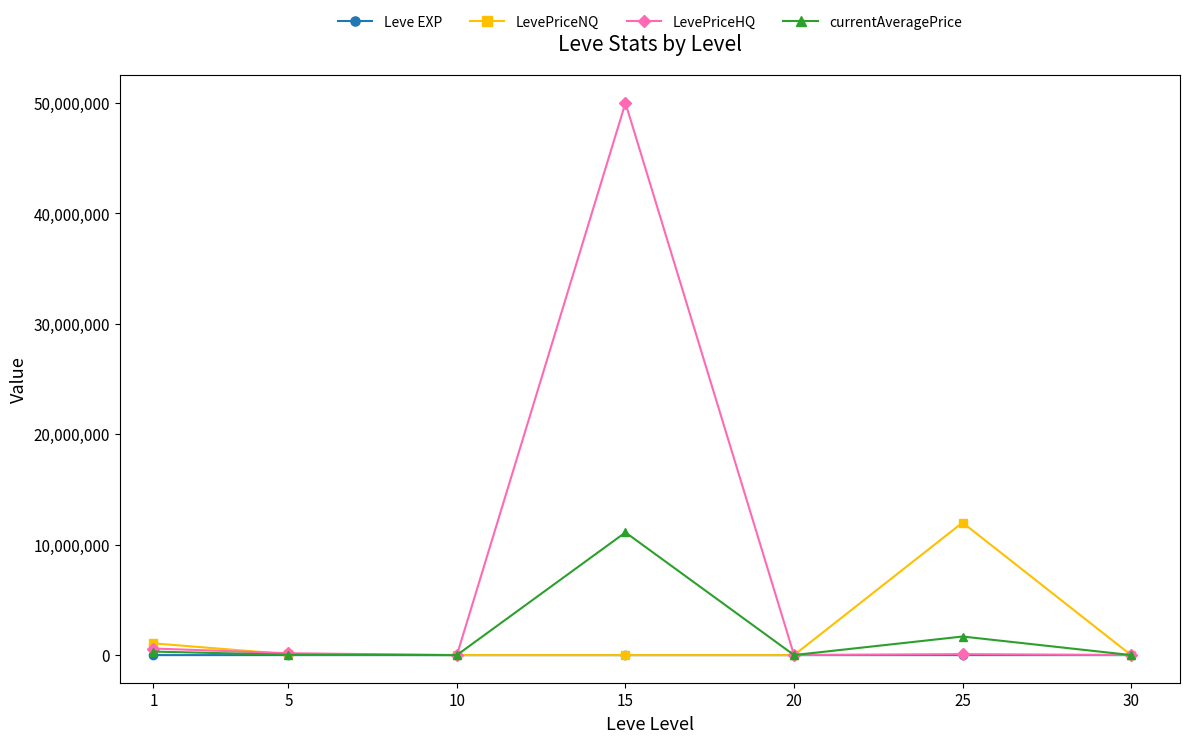

At which category is the sum across all series the highest?

15